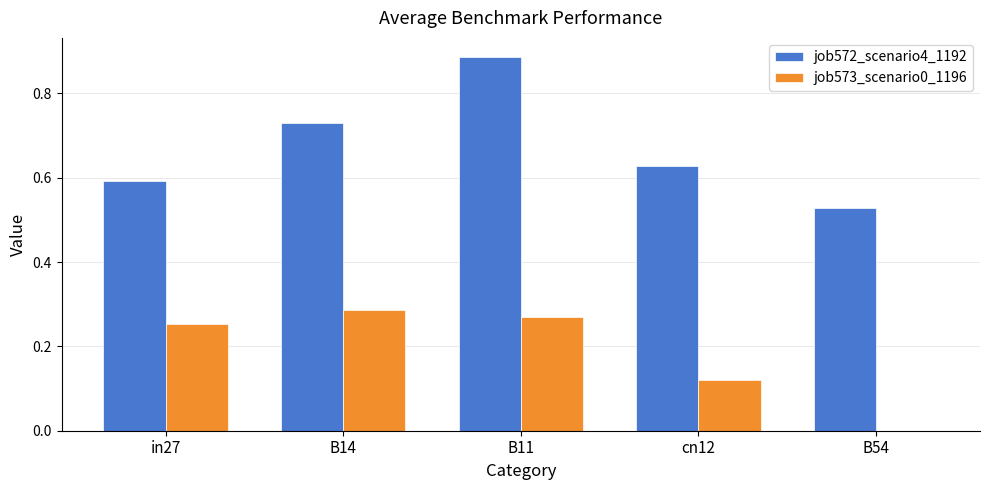

Which series changed the most between B11 and B54?

job572_scenario4_1192